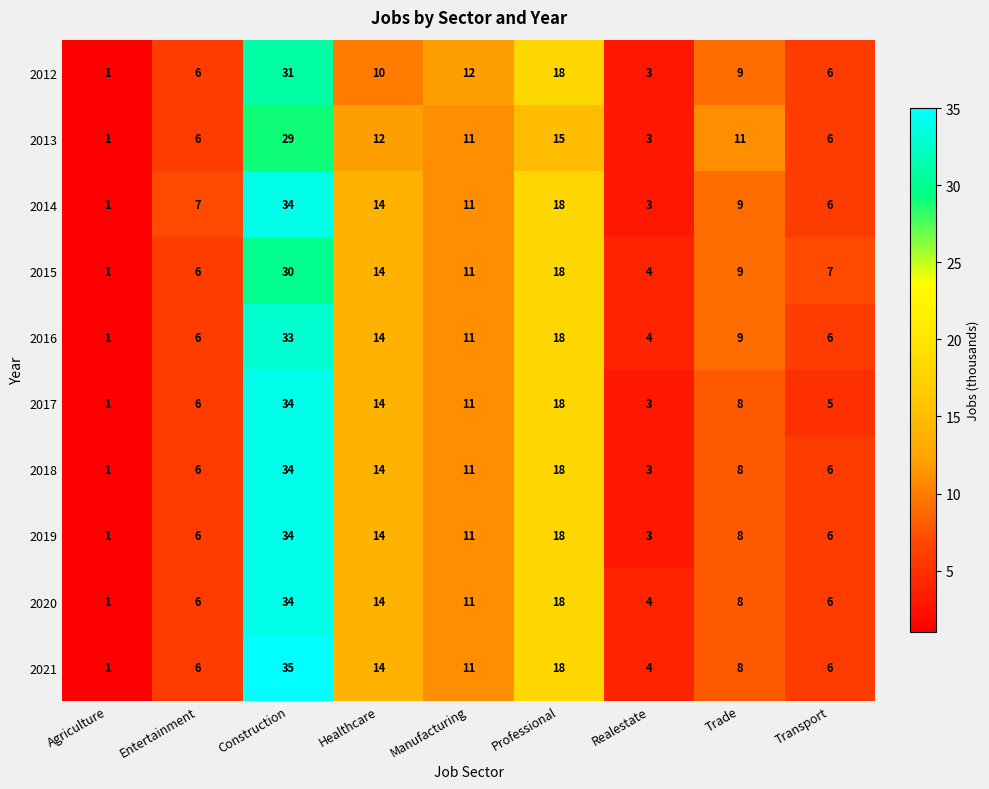

Which series has the widest spread of values?

2021